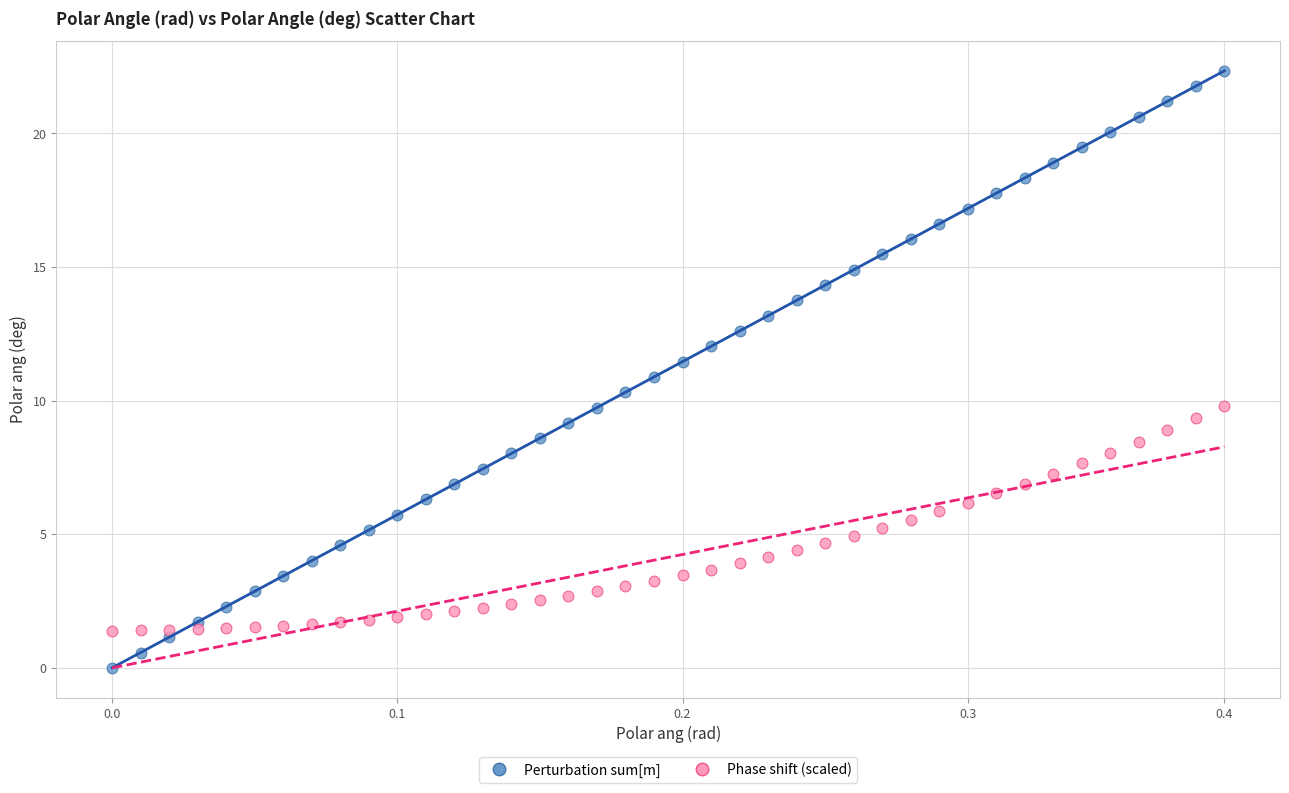

Across all data points, what is the range of Y values (max minus min)?

22.3